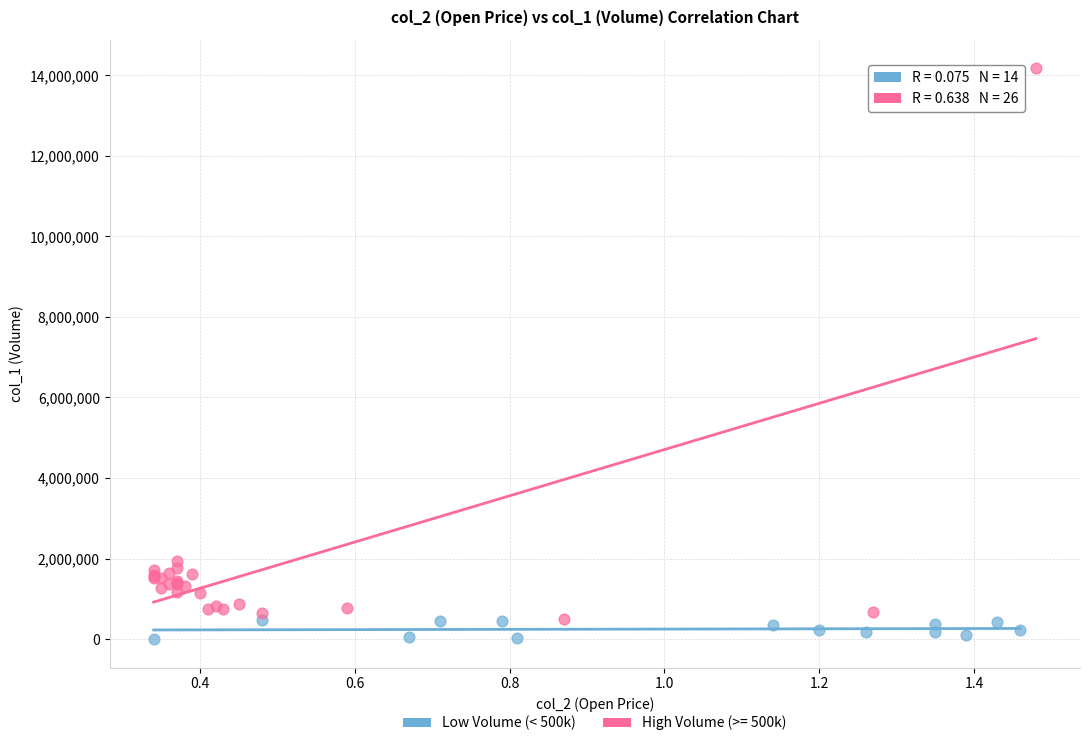

Which series contains the highest Y value?

High Volume (>= 500k)